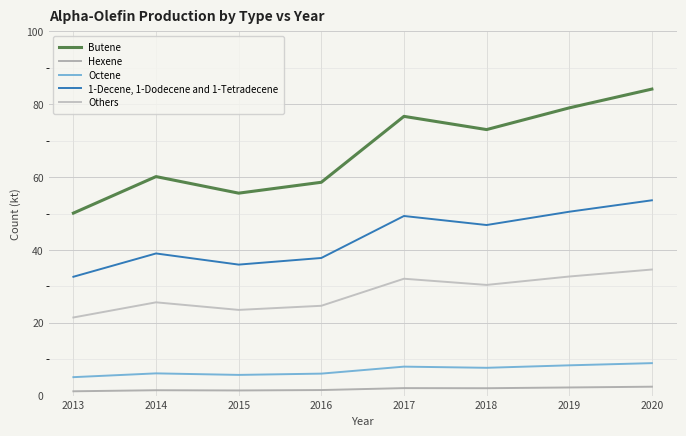

True or false: 1-Decene, 1-Dodecene and 1-Tetradecene and Butene intersect in this chart.

False